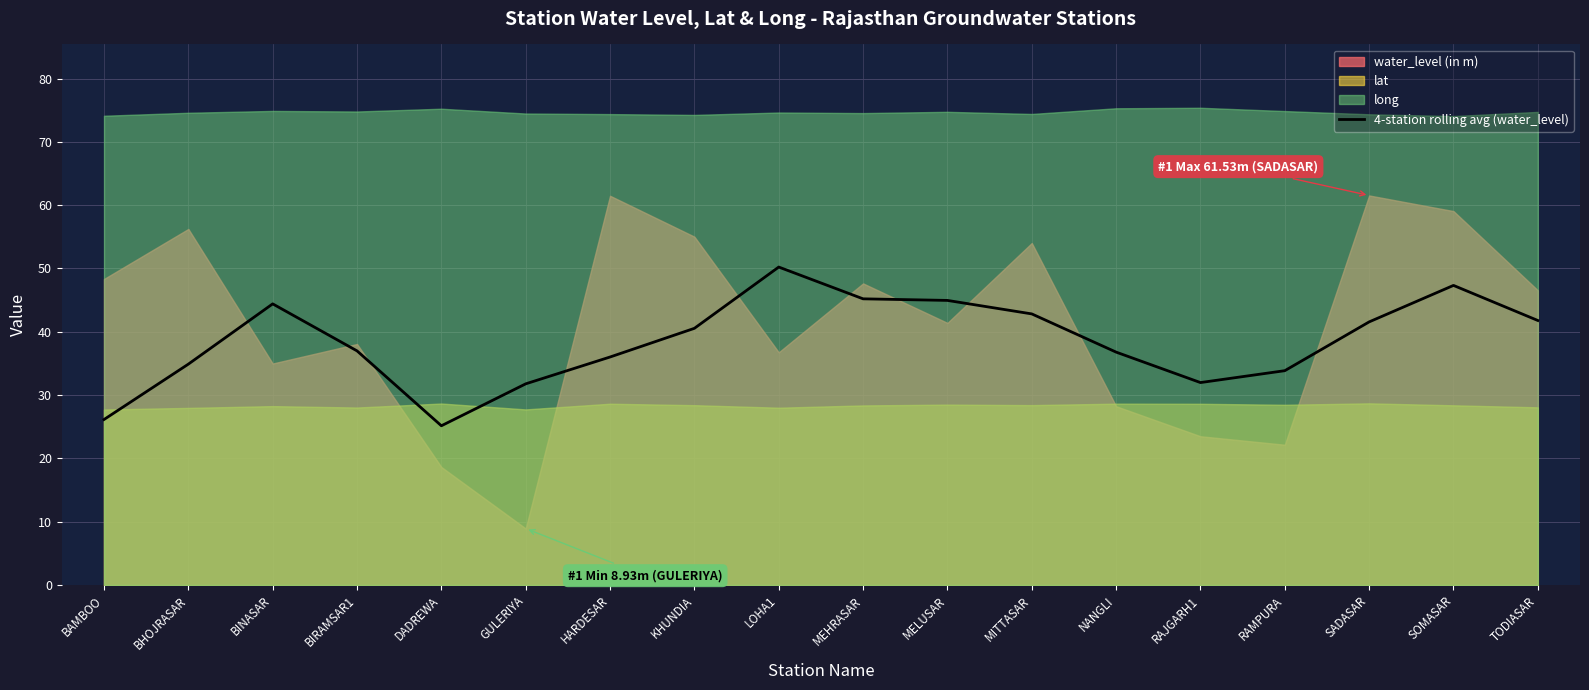

What is the minimum value for 4-station rolling avg (water_level)?

25.2